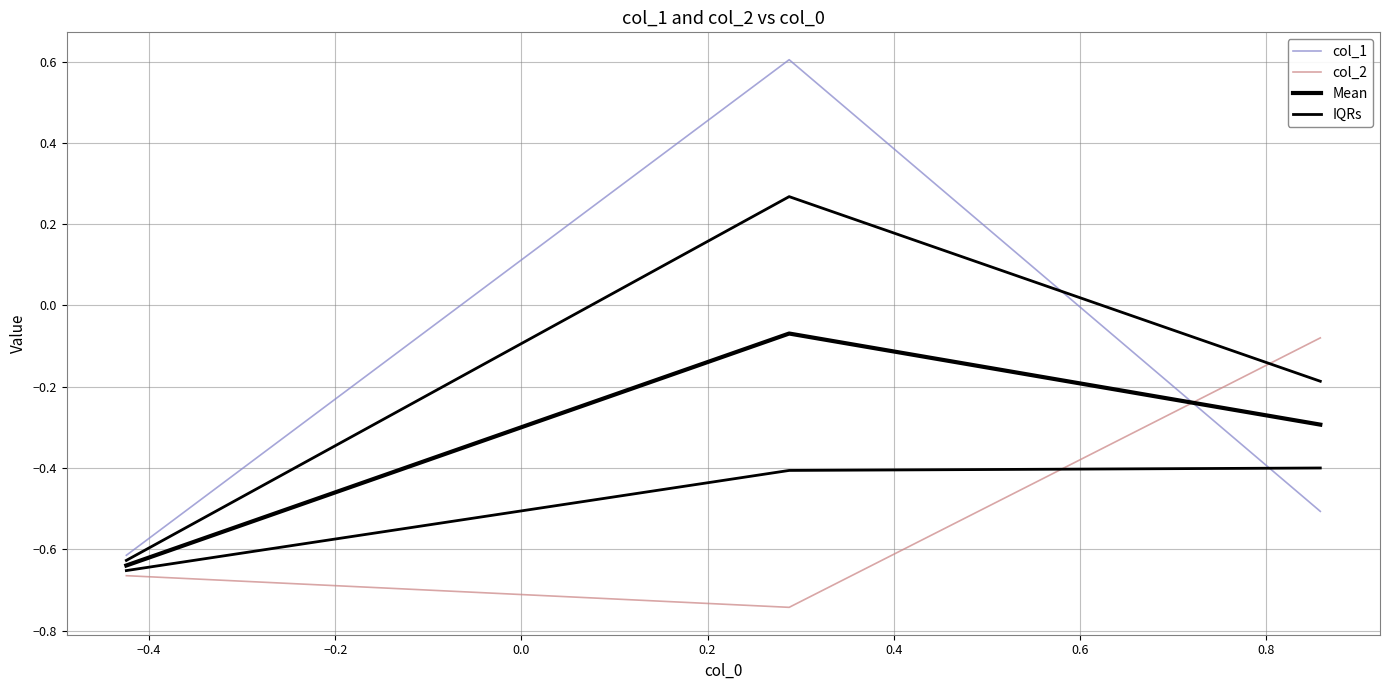

How many lines are shown in the chart?

4